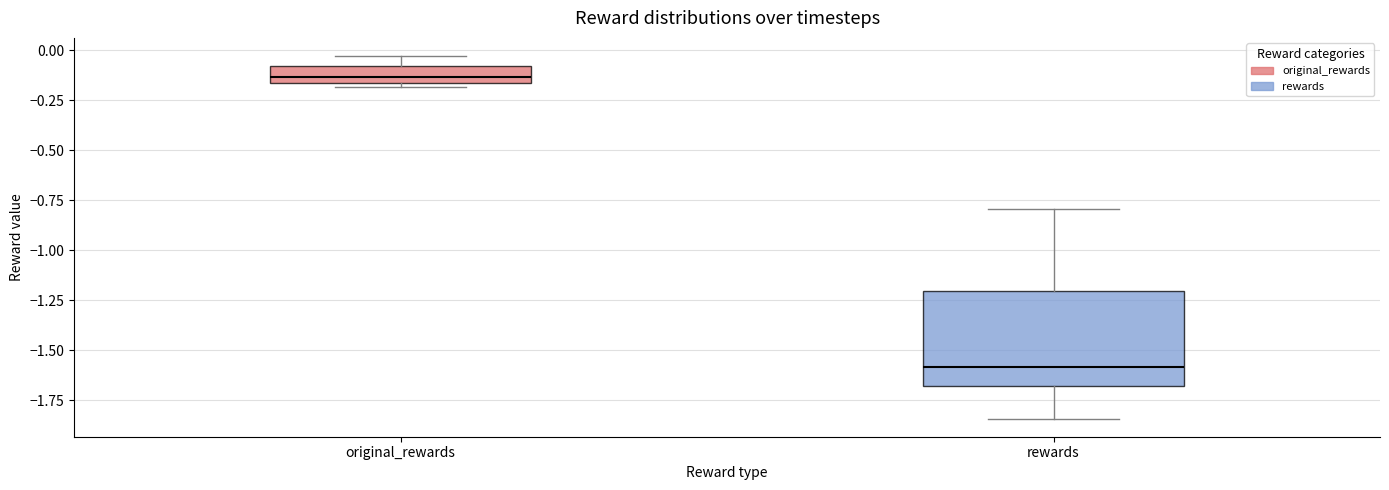

Reading left to right, read every box against the y-axis: the position of its median line, the range the box covers, and the ends of its whiskers. The values are not printed on the chart, so give them approximately, as read against the axis.

original_rewards: median -0.15 (inside the box), box -0.15 to -0.10, whiskers -0.20 to -0.05
rewards: median -1.60, box -1.70 to -1.20, whiskers -1.85 to -0.80